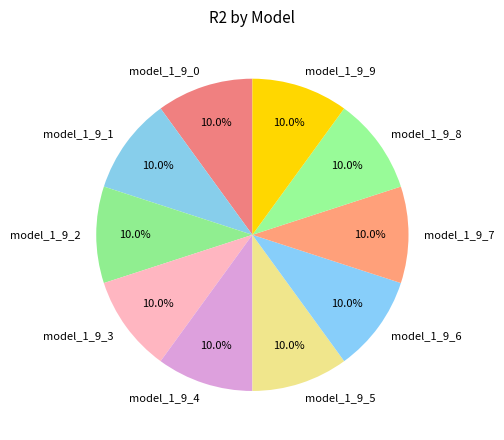

Is the sum of model_1_9_4 and model_1_9_2 greater than half?

No